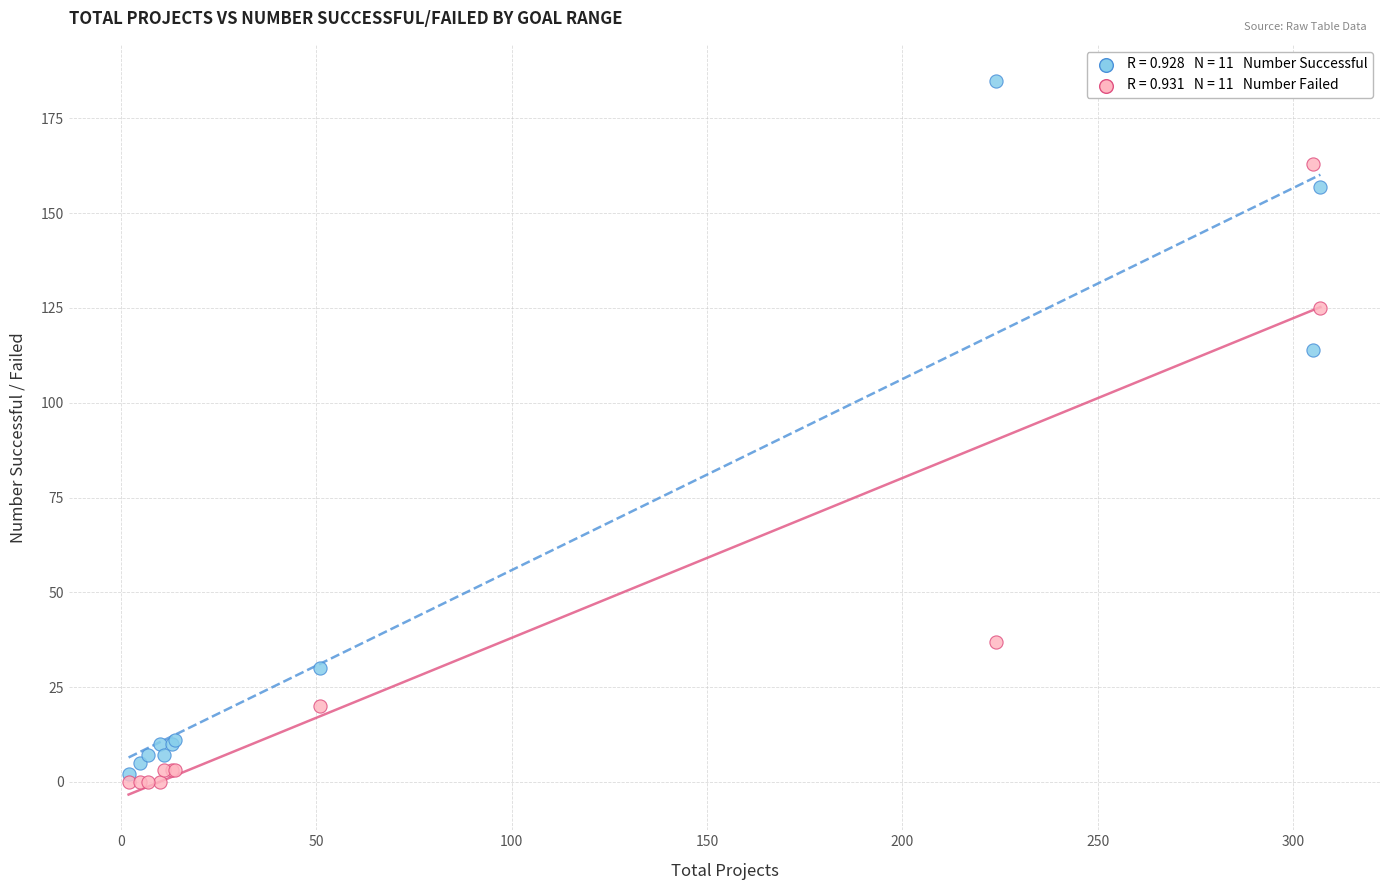

Across all series, what Y value is closest to 92?

114